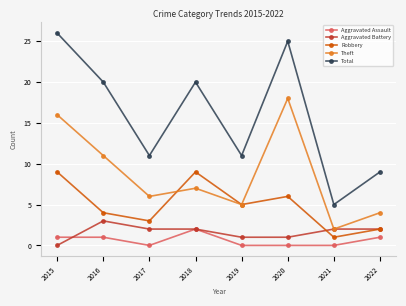

How many interior local peaks does the Theft series have?

2